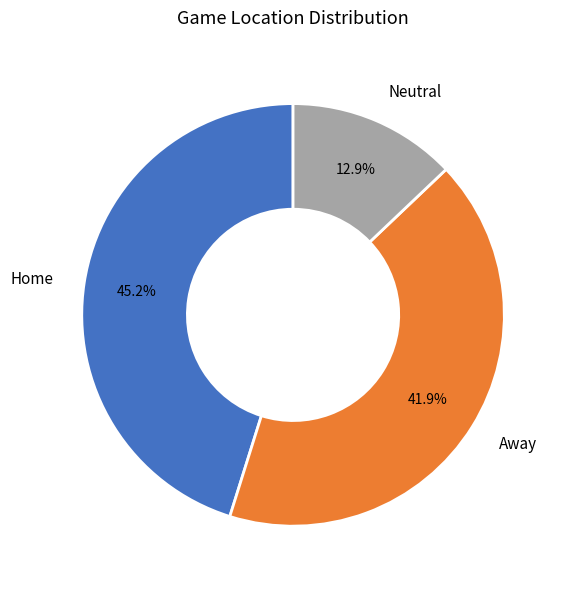

To the nearest percent, what is the average slice percentage?

33%